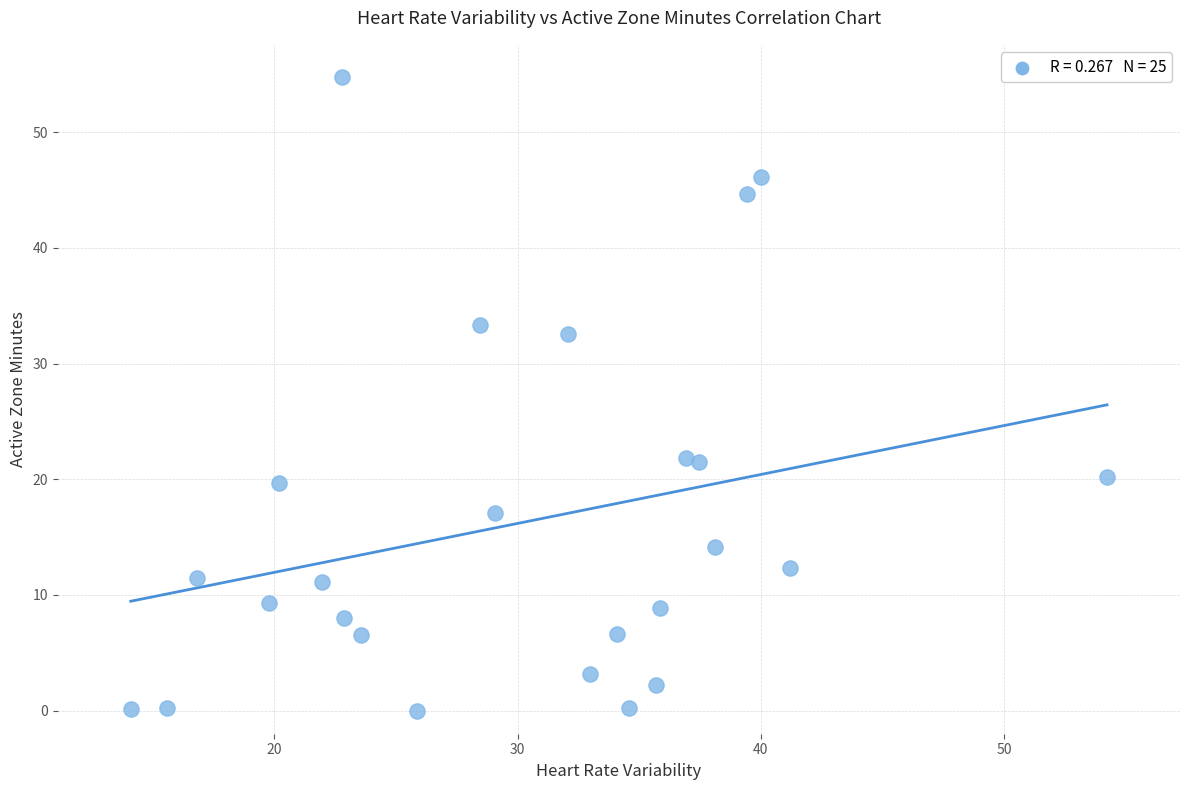

What is the range of Y values (max minus min)?

54.8